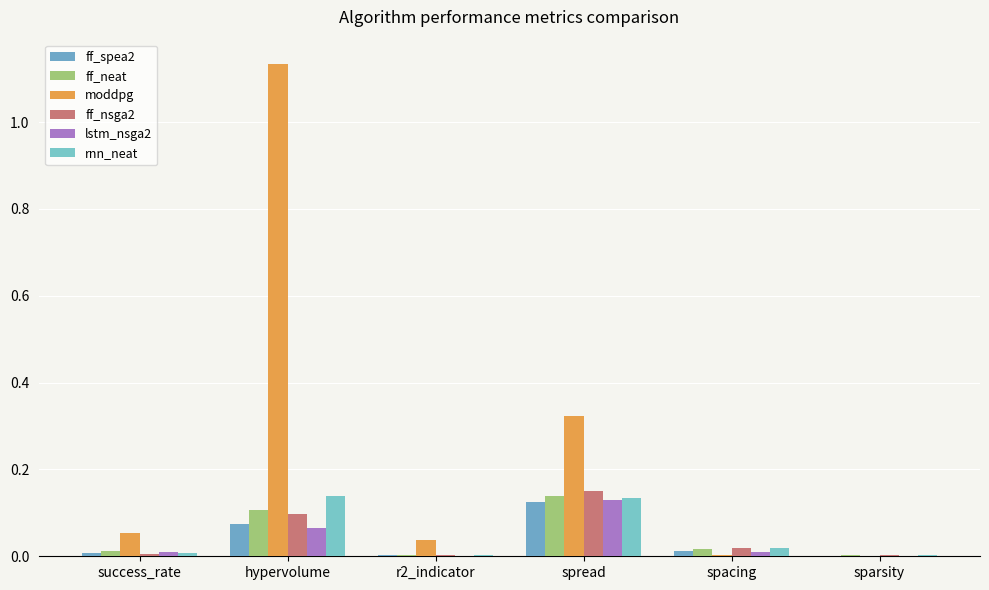

How many groups of bars are there?

6